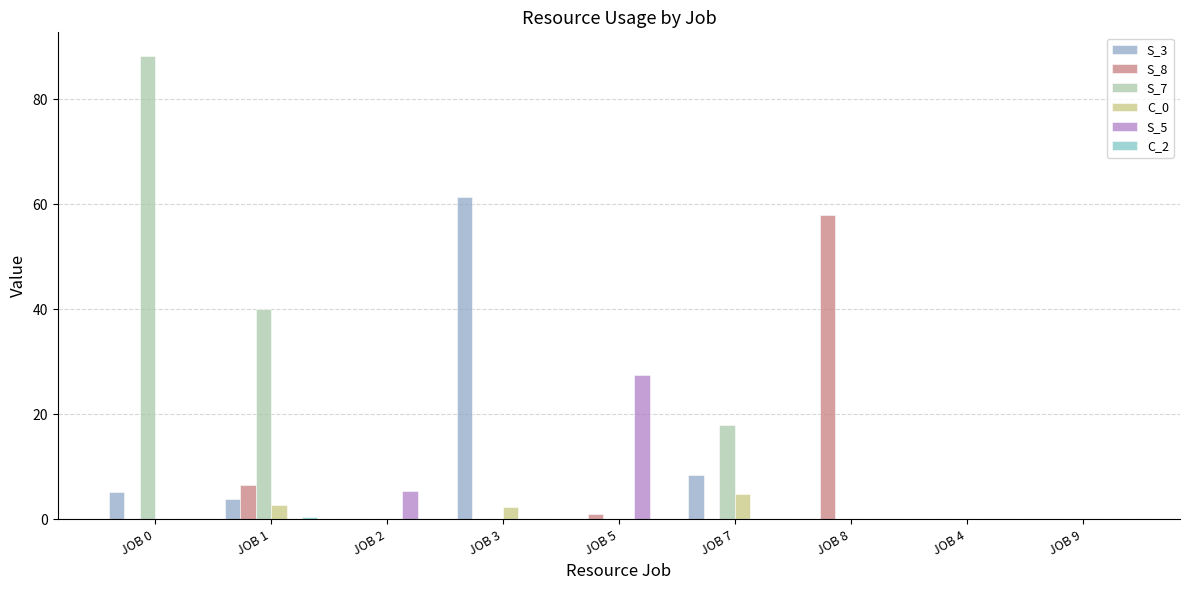

Which series has the largest total across all categories?

S_7